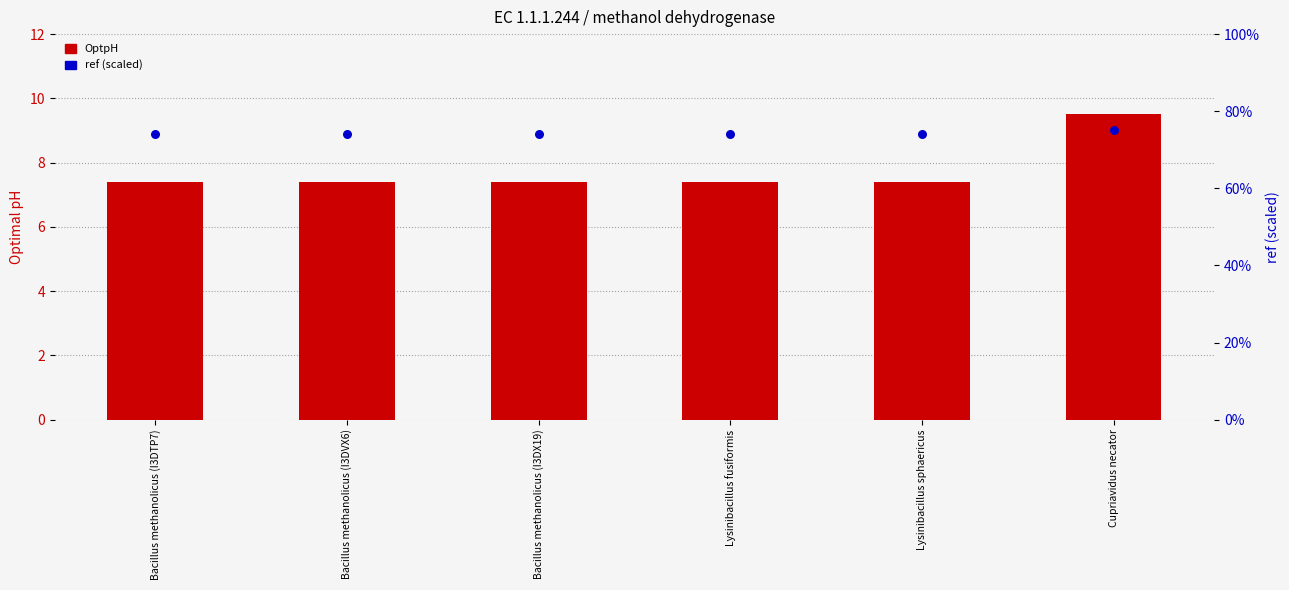

Which series contains the highest Y value?

OptpH